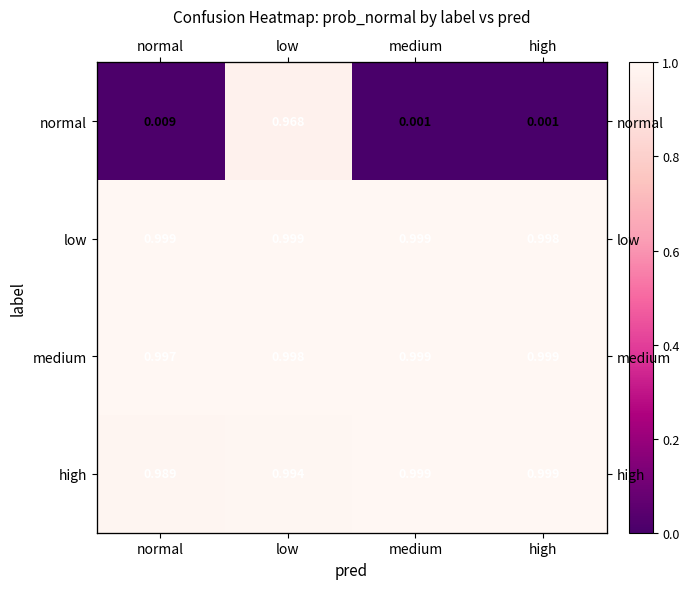

At medium, list the series in order from smallest to largest.

normal, high, medium, low